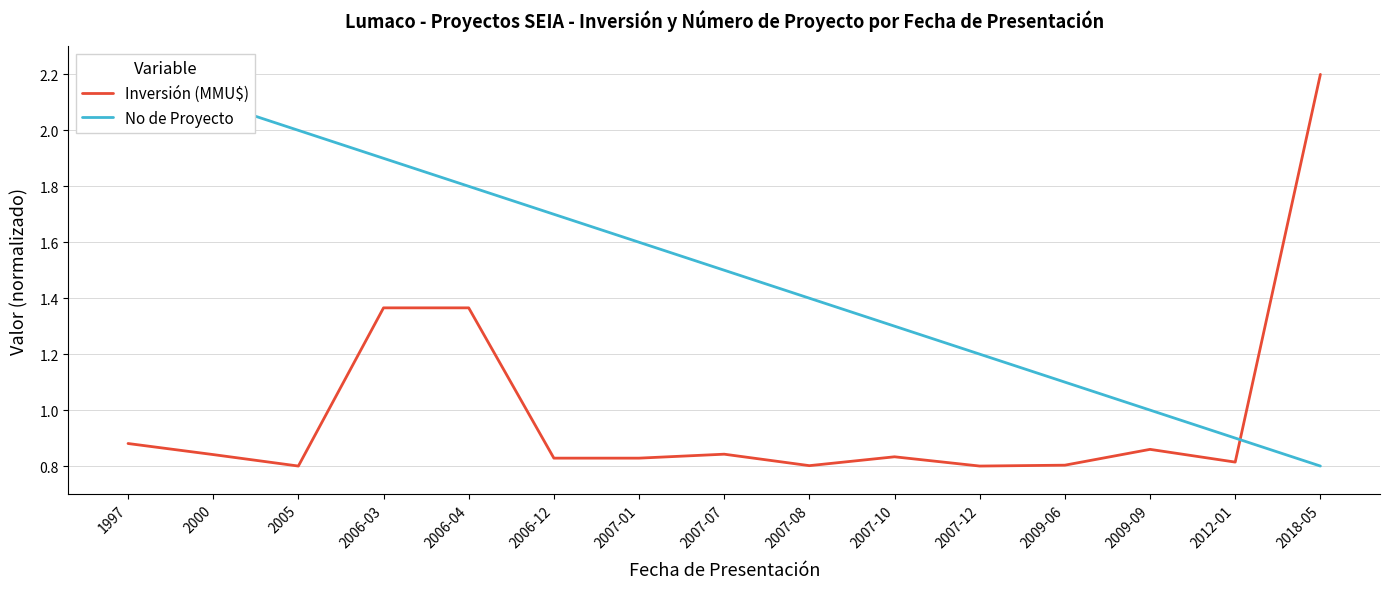

Reading right to left, transcribe all the data shown in this chart.

Inversión (MMU$): 2018-05=2.2	2012-01=0.8	2009-09=0.9	2009-06=0.8	2007-12=0.8	2007-10=0.8	2007-08=0.8	2007-07=0.8	2007-01=0.8	2006-12=0.8	2006-04=1.4	2006-03=1.4	2005=0.8	2000=0.8	1997=0.9
No de Proyecto: 2018-05=0.8	2012-01=0.9	2009-09=1.0	2009-06=1.1	2007-12=1.2	2007-10=1.3	2007-08=1.4	2007-07=1.5	2007-01=1.6	2006-12=1.7	2006-04=1.8	2006-03=1.9	2005=2.0	2000=2.1	1997=2.2